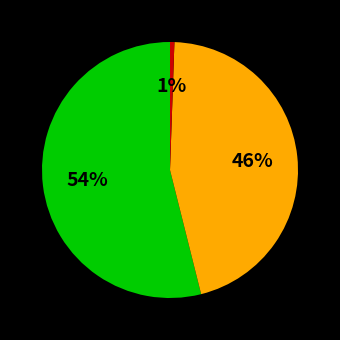

Is there a majority slice in this chart?

Yes